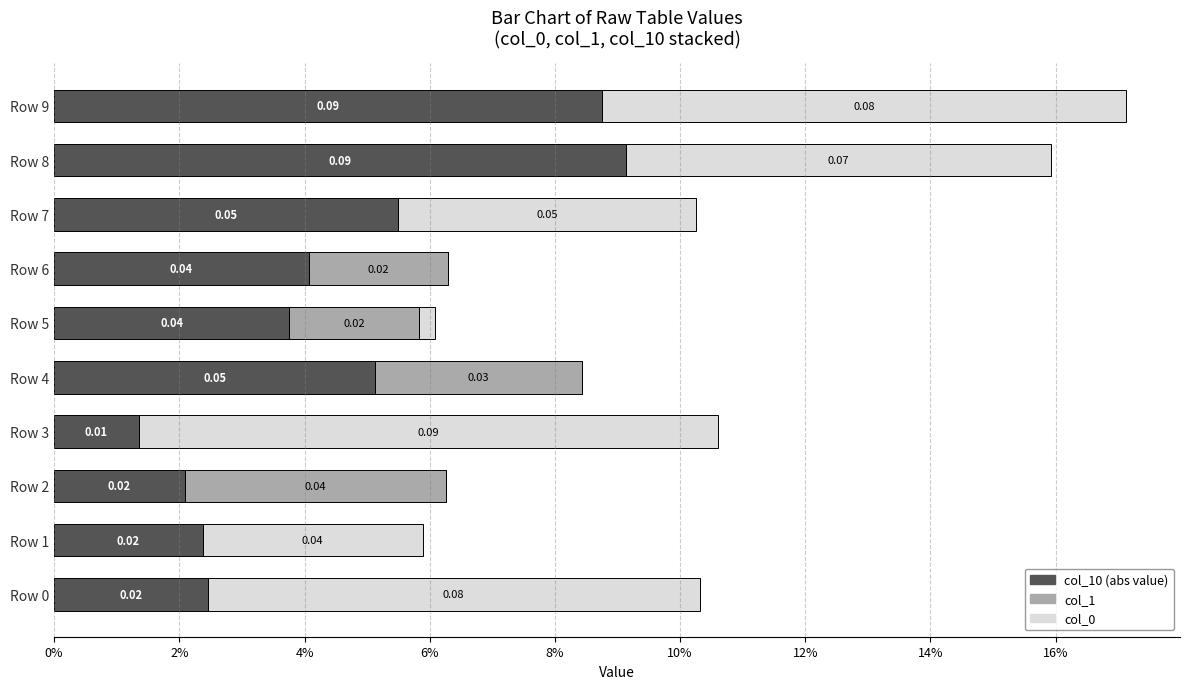

How many series are shown in this chart?

3